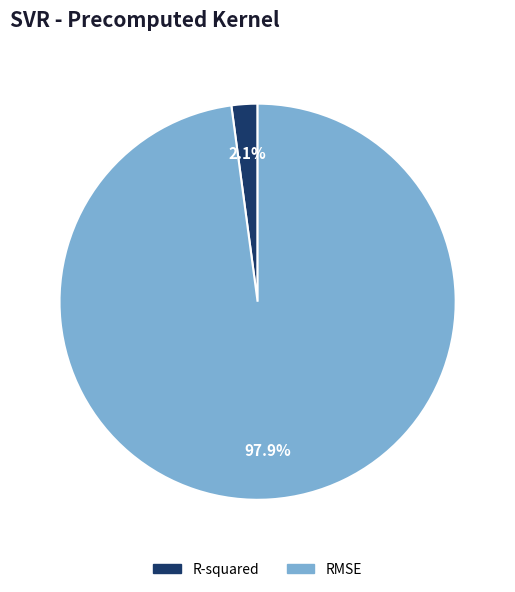

Is there any slice that represents more than half of the pie?

Yes